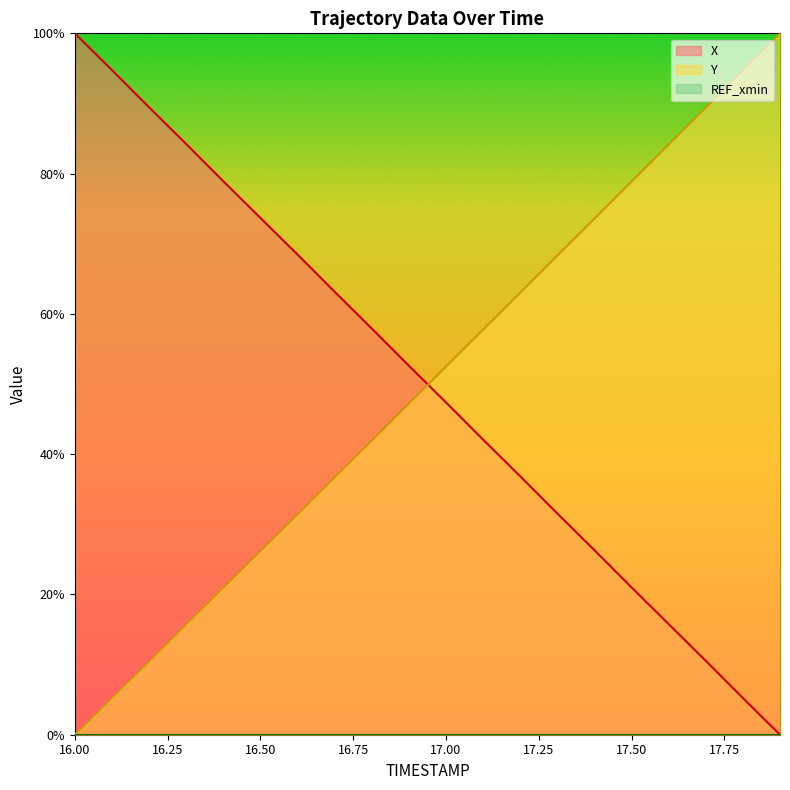

The X series shows 31.5 at 17.3. True or false?

True